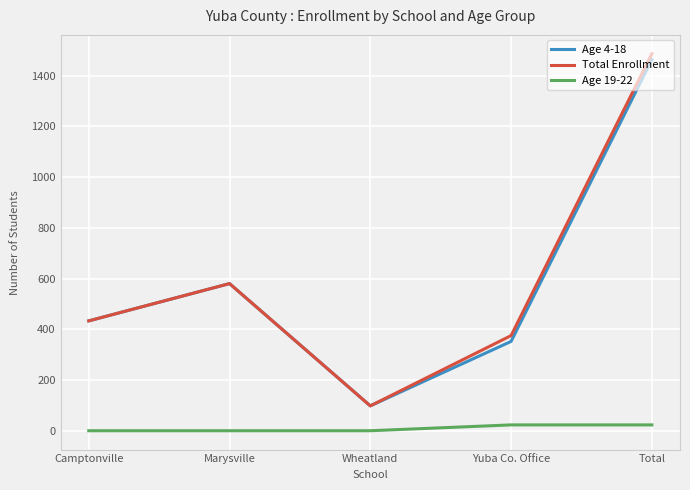

What is the total value across all series at Marysville?

1160